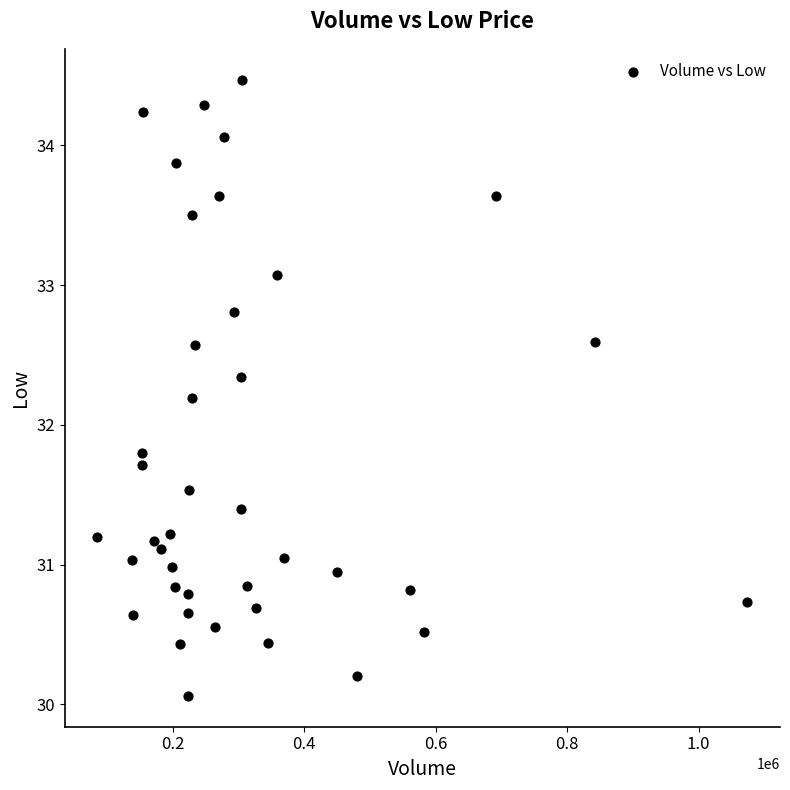

What is the range of Y values (max minus min)?

4.4